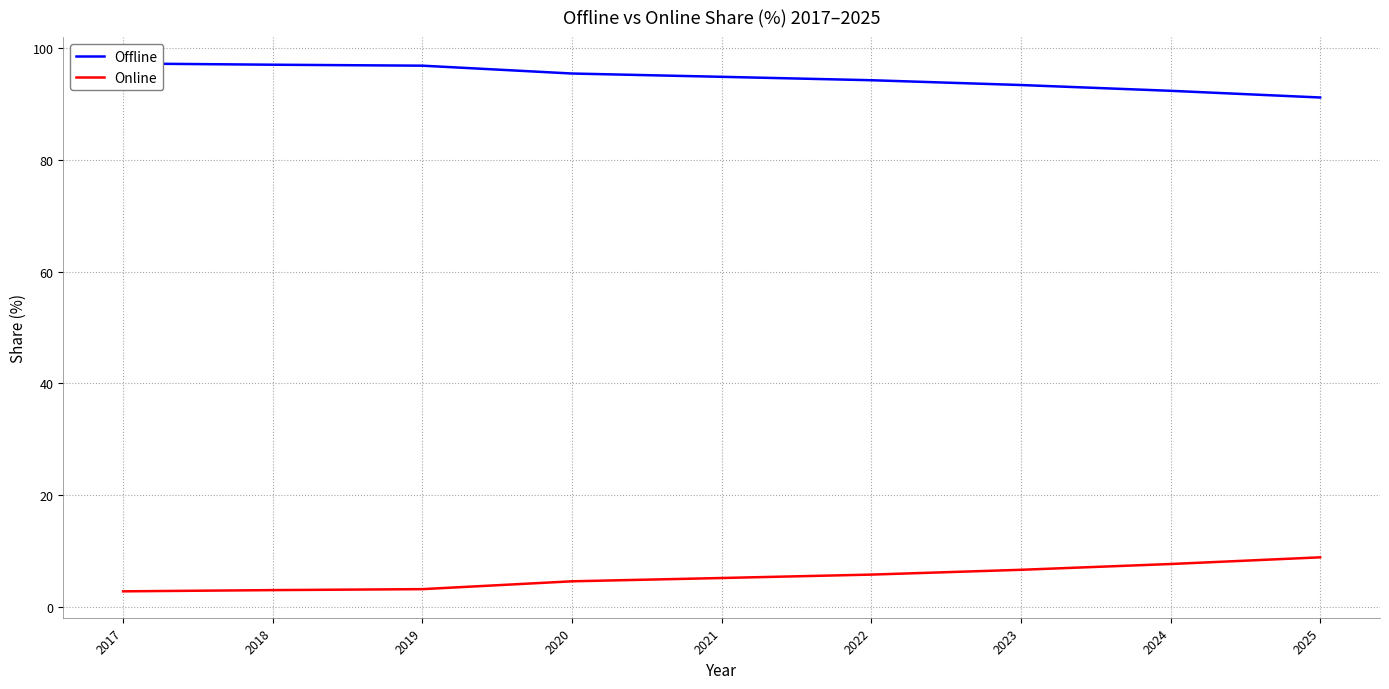

Which series has the largest range (max minus min)?

Online